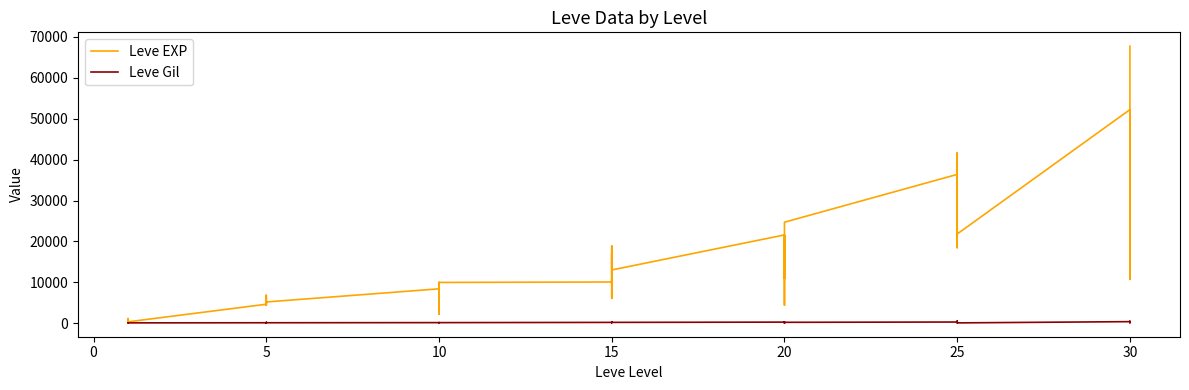

What is the label of the 38th point from the left?

30